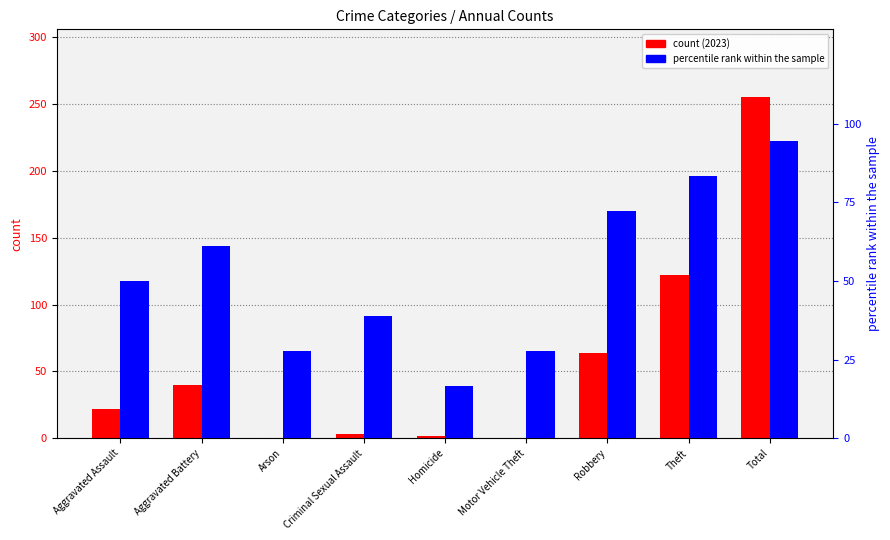

The chart shows a value of 18.5 at Aggravated Battery. True or false?

False